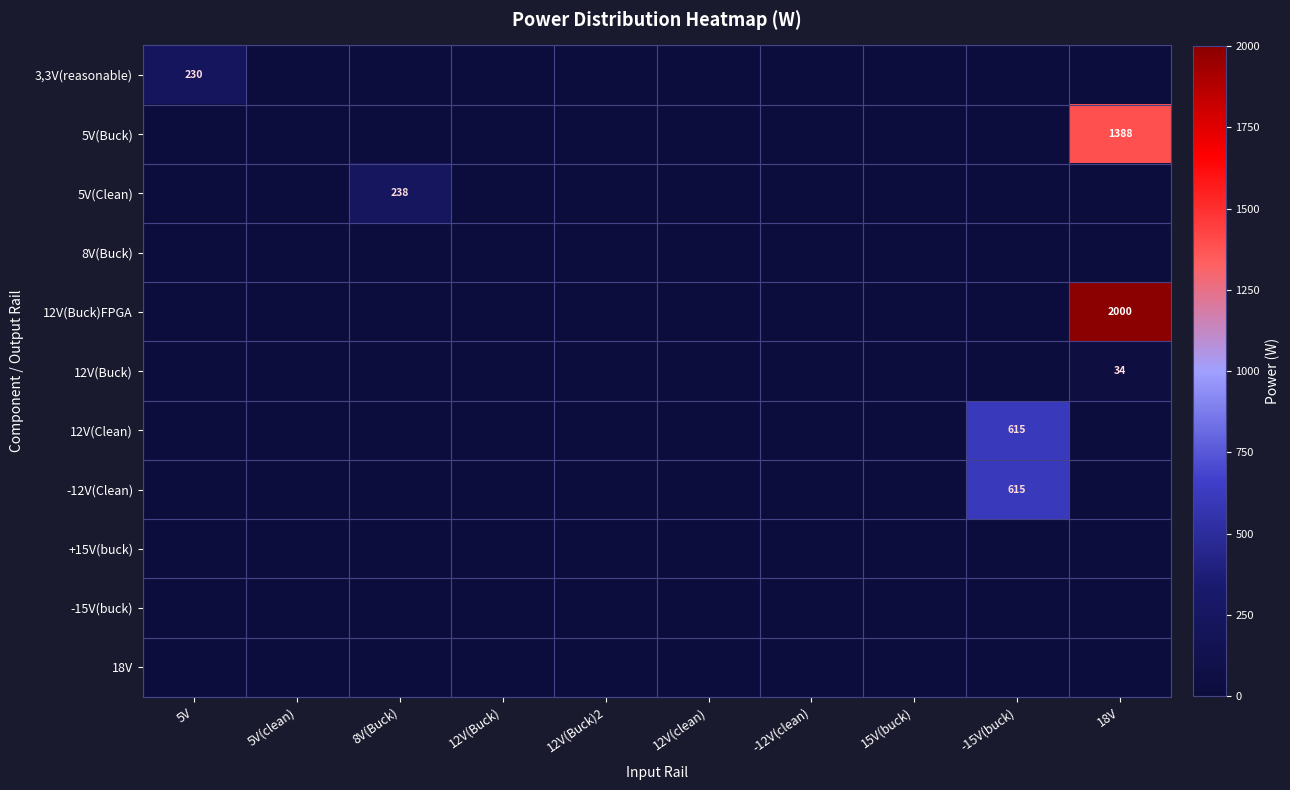

True or false: 12V(Clean) has a value of -415.5 at 12V(Buck)2.

False